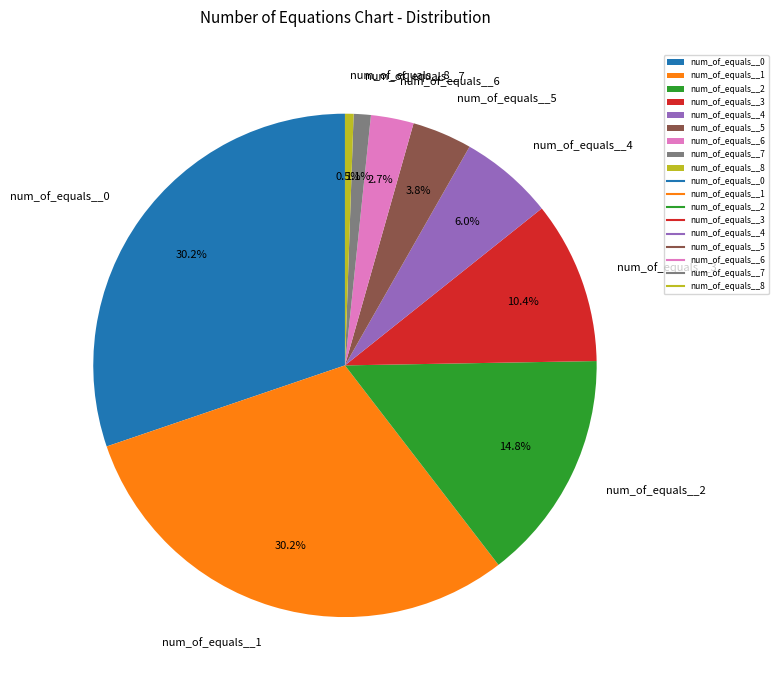

Is there a majority slice in this chart?

No